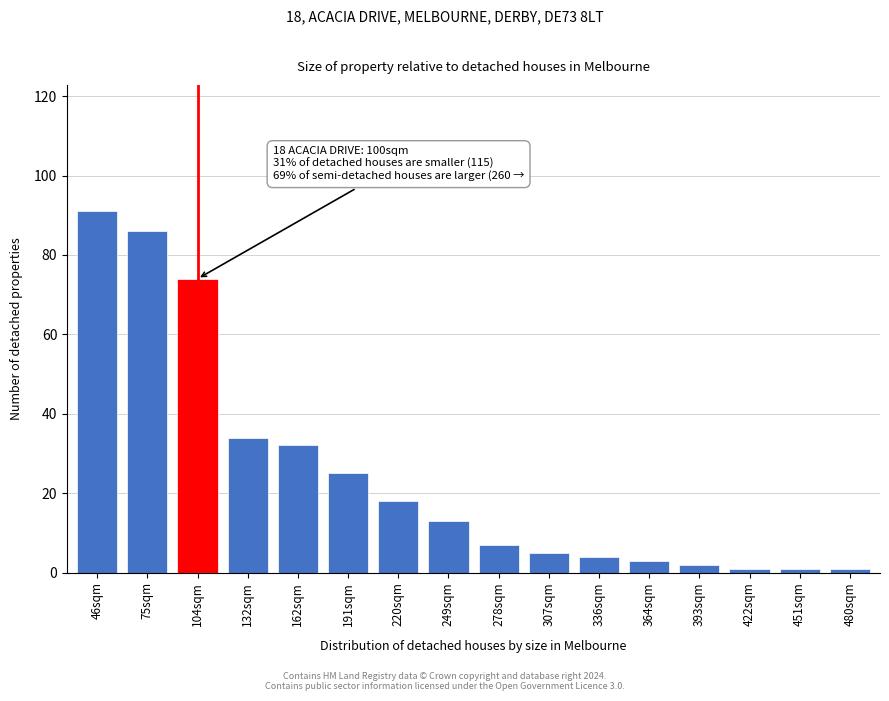

Reading left to right, list all the values displayed in this chart.

91	86	74	34	32	25	18	13	7	5	4	3	2	1	1	1